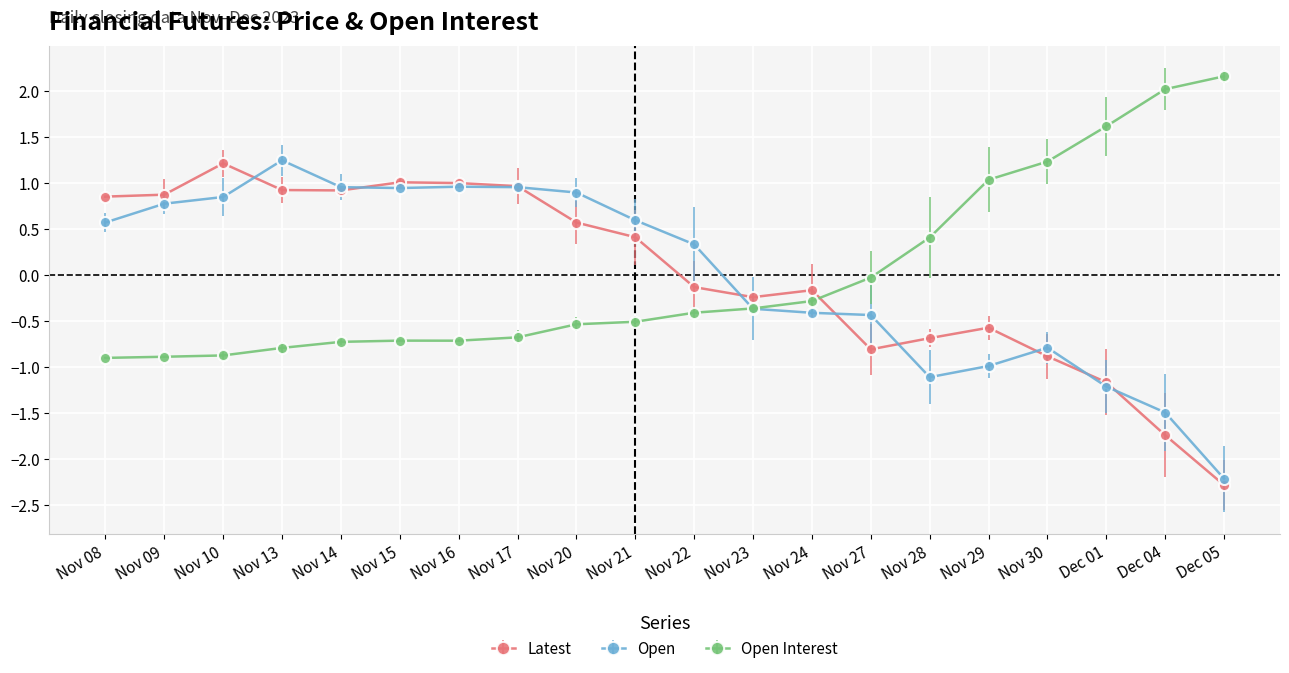

What is the spread (max minus min) of values at Nov 24?

0.2